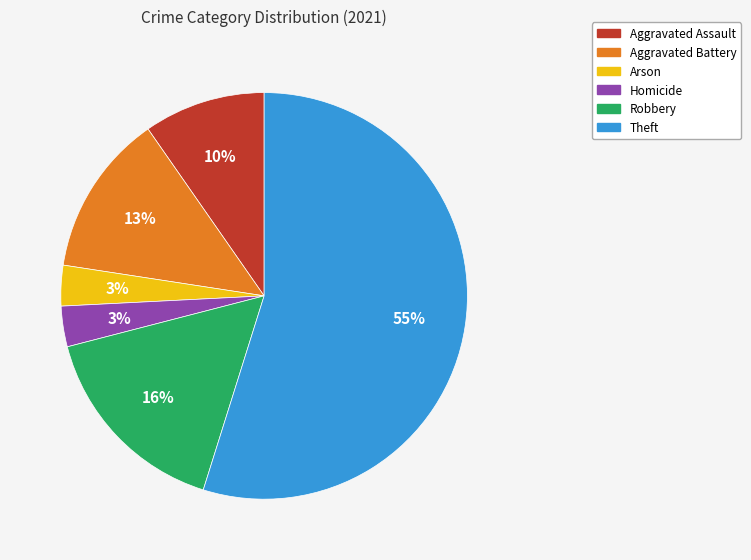

To the nearest percent, what is the average slice percentage?

17%